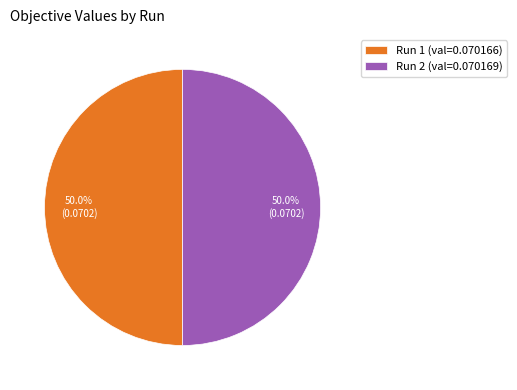

Count the number of slices in the pie.

2